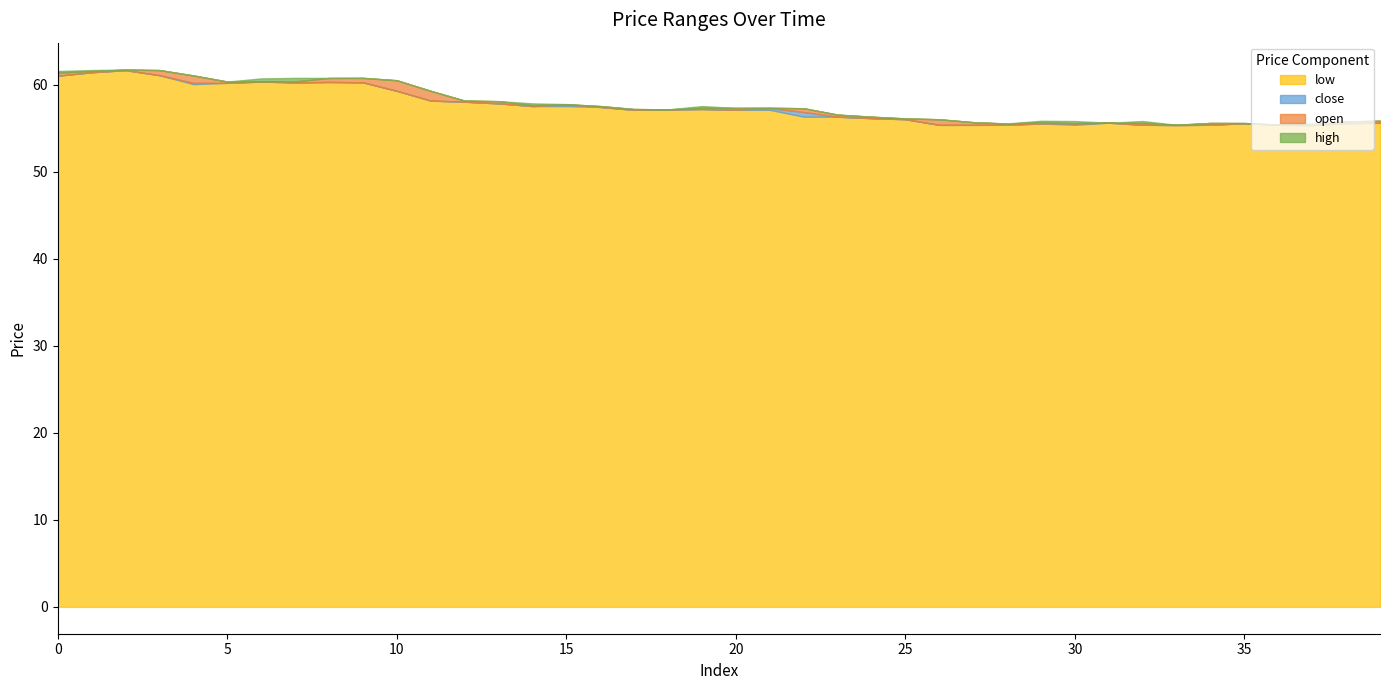

How many values in the close series are below 57?

18